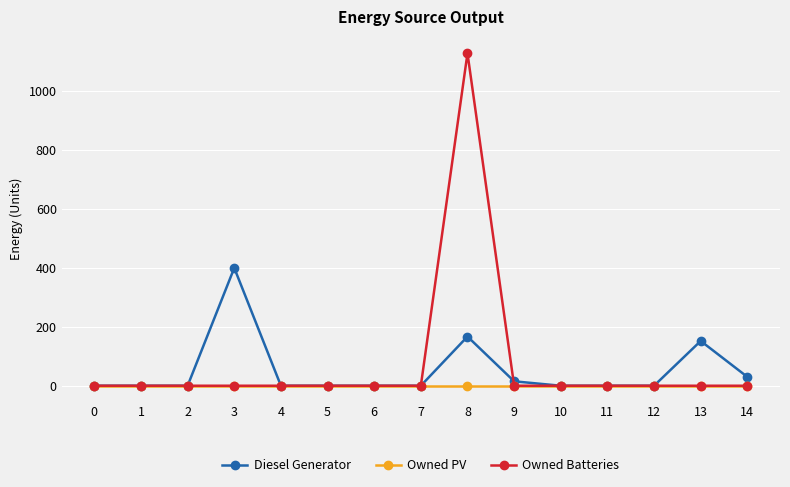

What is the maximum value shown in the chart?

1129